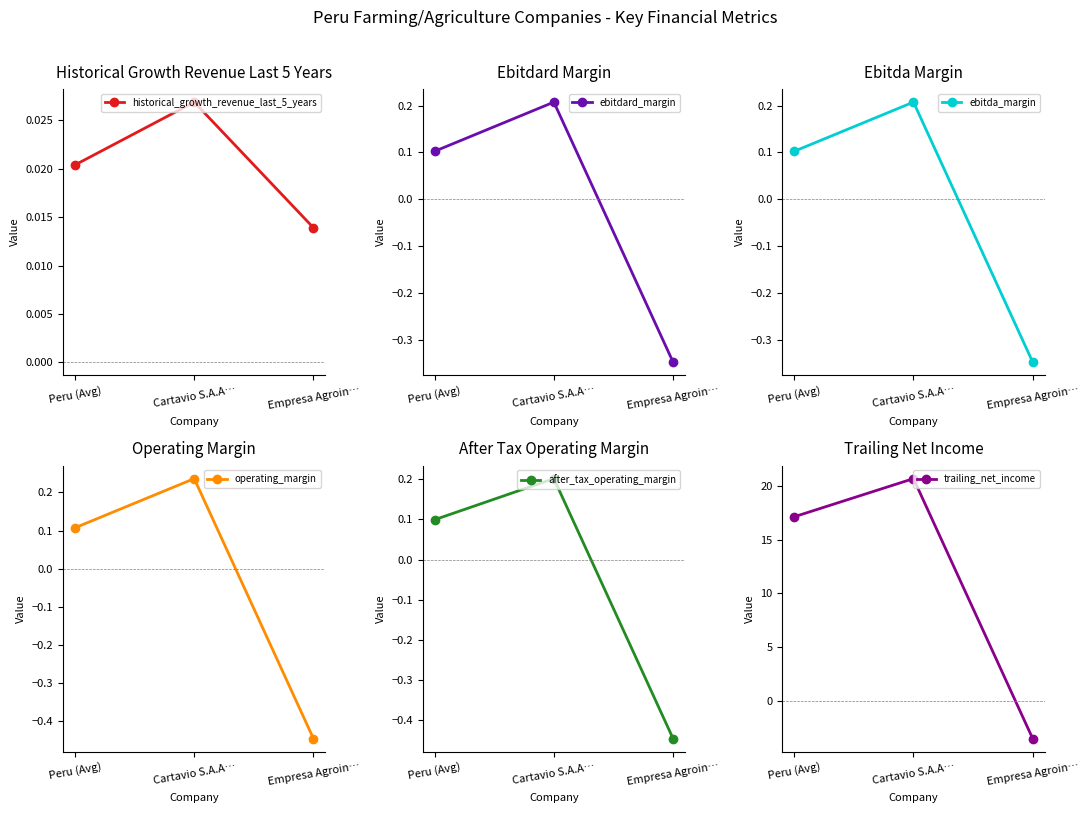

At Peru (Avg), list the series in order from largest to smallest.

trailing_net_income, operating_margin, ebitdard_margin, ebitda_margin, after_tax_operating_margin, historical_growth_revenue_last_5_years